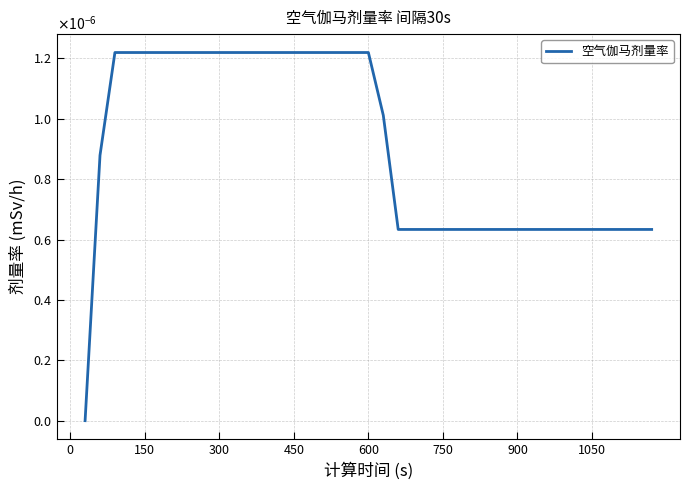

Does the chart display data point markers on the line(s)?

No